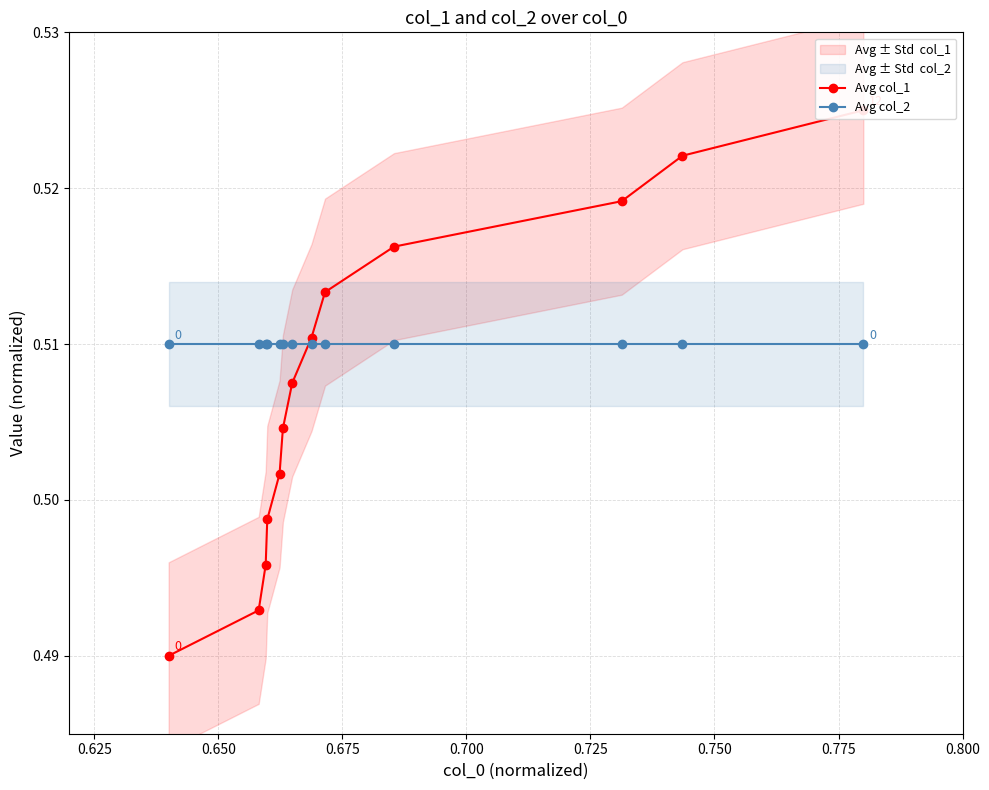

Between 0.650 and 0.775, which is larger?

0.775